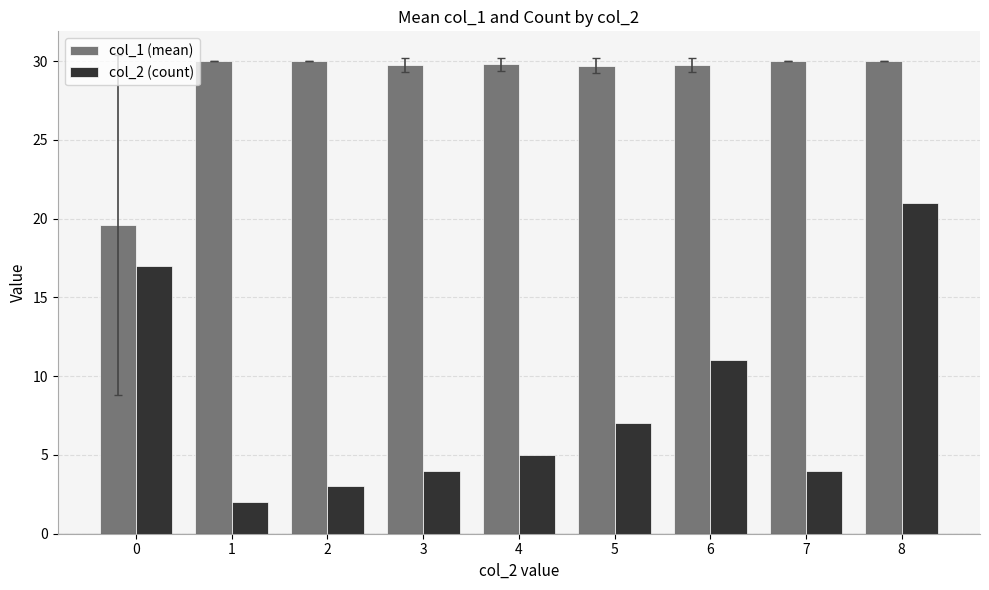

What is the spread (max minus min) of values at 8?

9.0